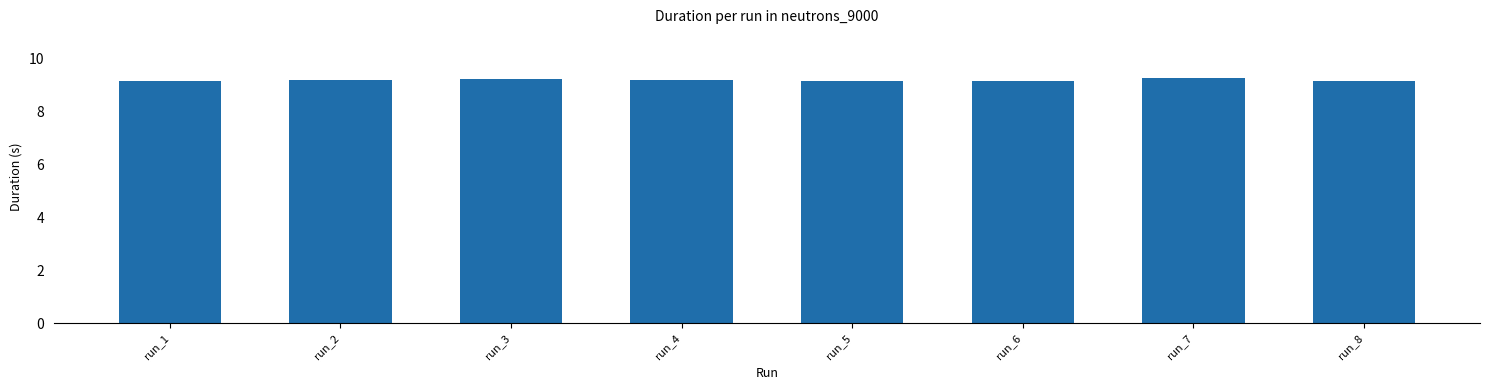

Count the values in the range 9 to 10.

8